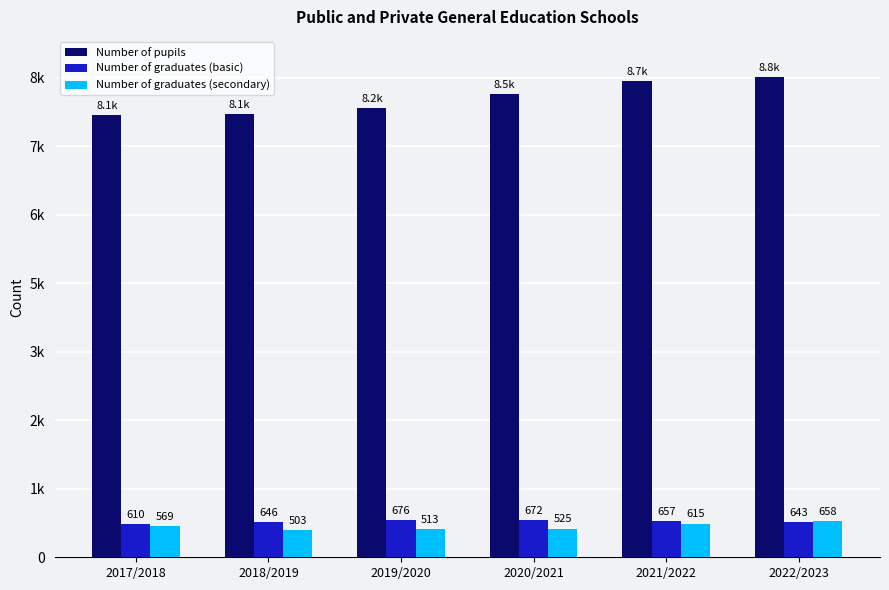

Is the value of Number of graduates (secondary) at 2021/2022 greater than the value of Number of pupils at 2022/2023?

No